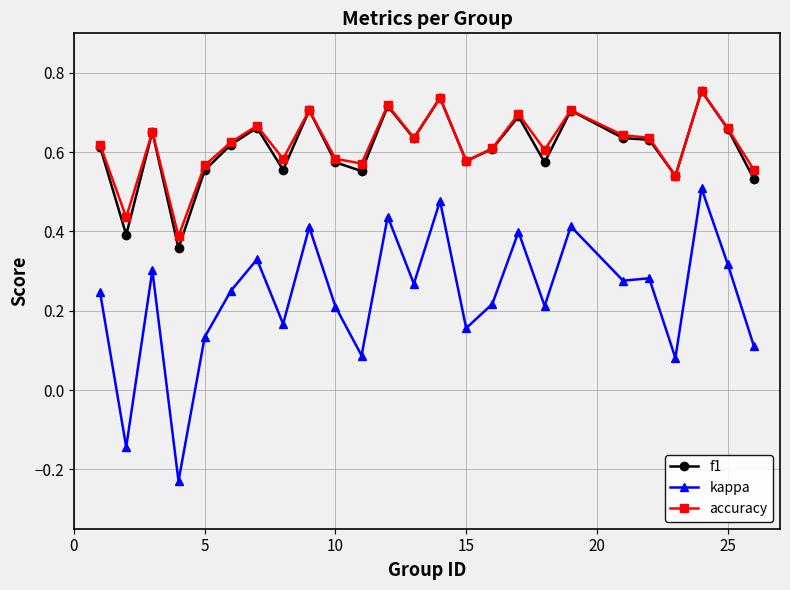

True or false: kappa and f1 intersect in this chart.

False